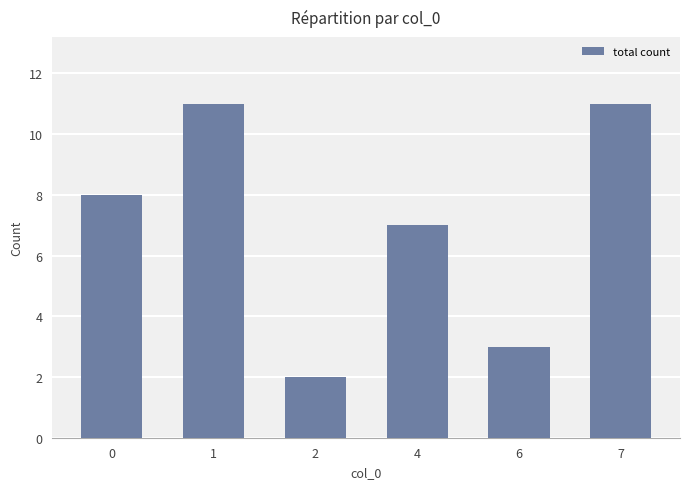

Is it true that the value at 0 is 5?

False